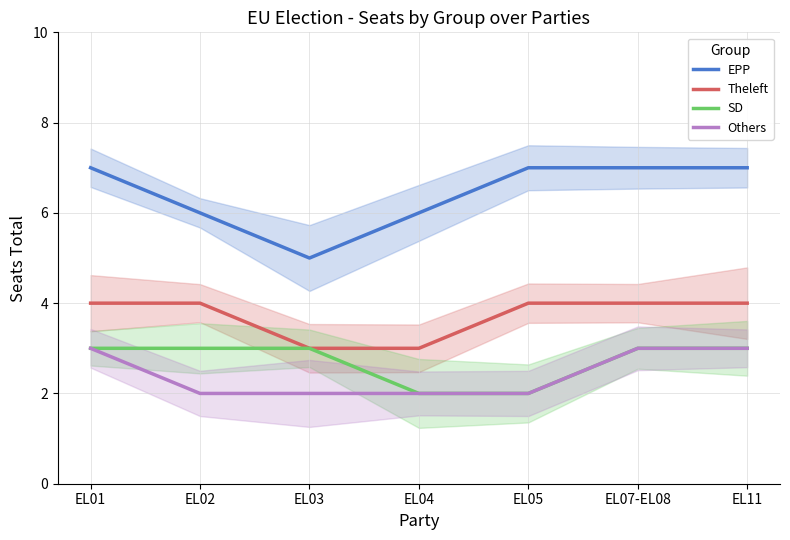

Rank the series at EL04 from highest to lowest value.

EPP, Theleft, SD, Others